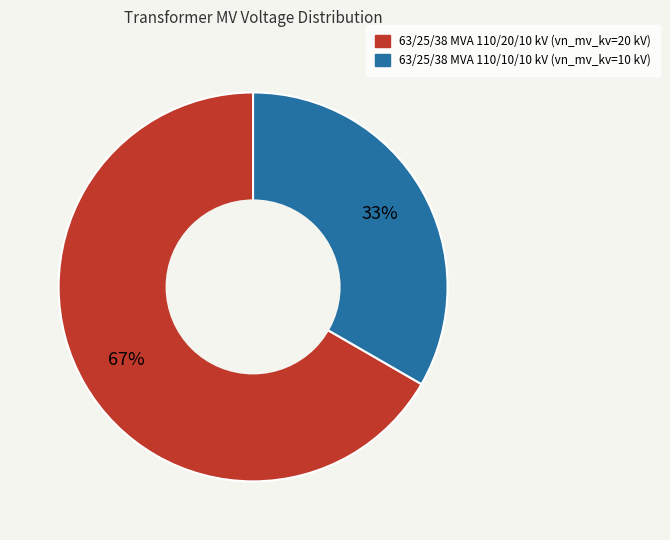

Which category has the smallest portion of the pie?

63/25/38 MVA 110/10/10 kV